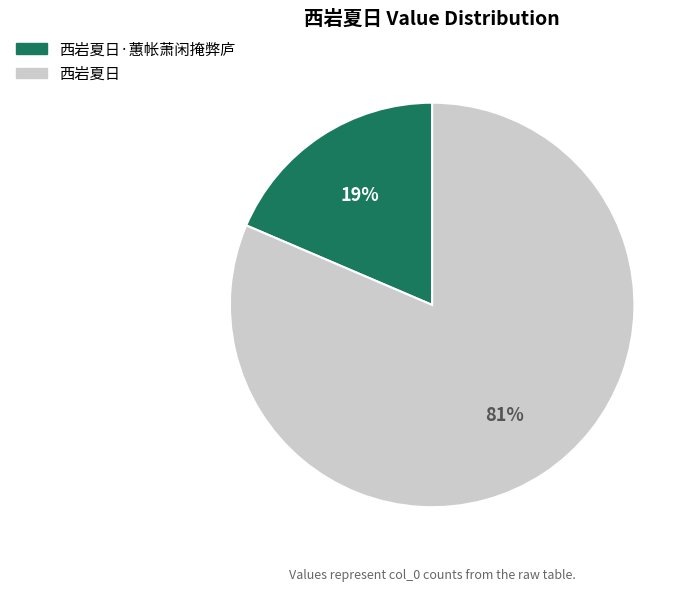

Which has a higher value, 西岩夏日·蕙帐萧闲掩弊庐 or 西岩夏日?

西岩夏日